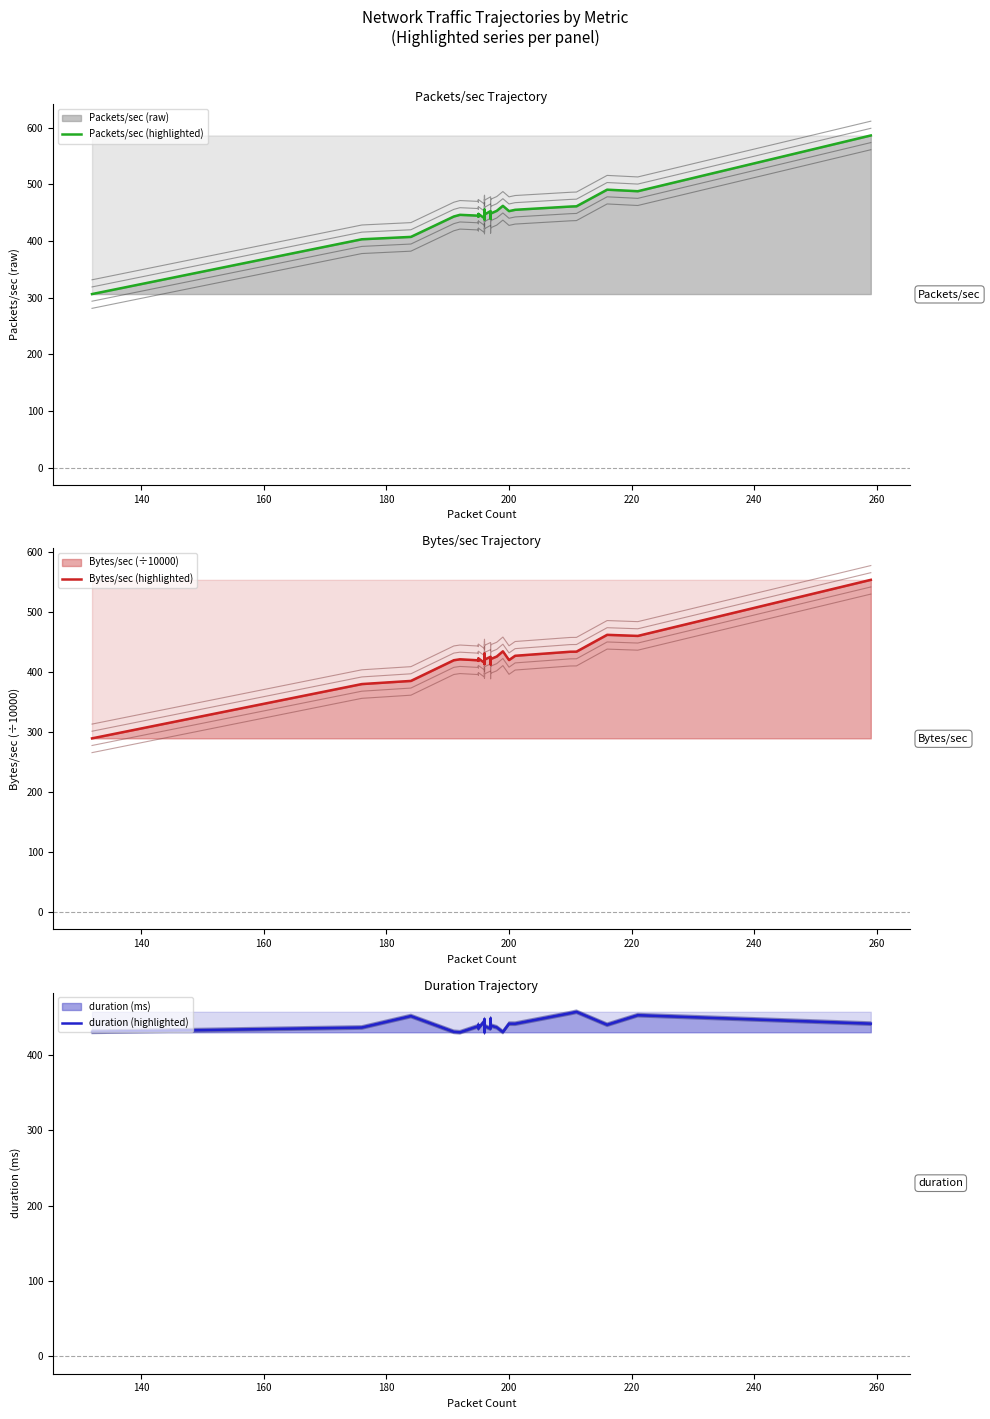

Where is the first local maximum for Packets/sec (highlighted)?

200